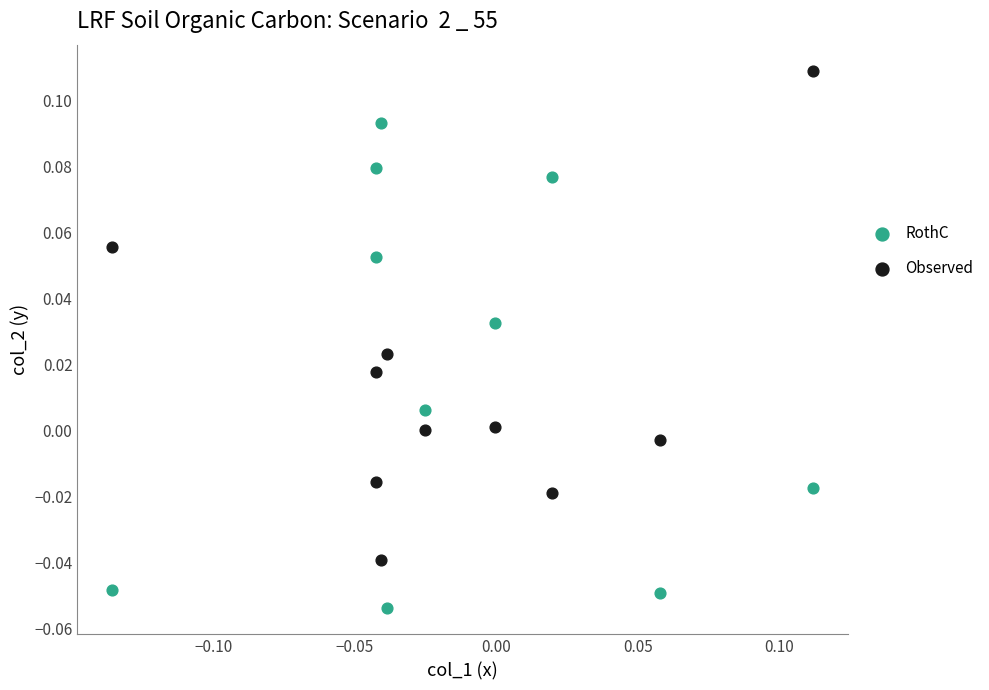

Which series reaches the maximum Y coordinate?

Observed